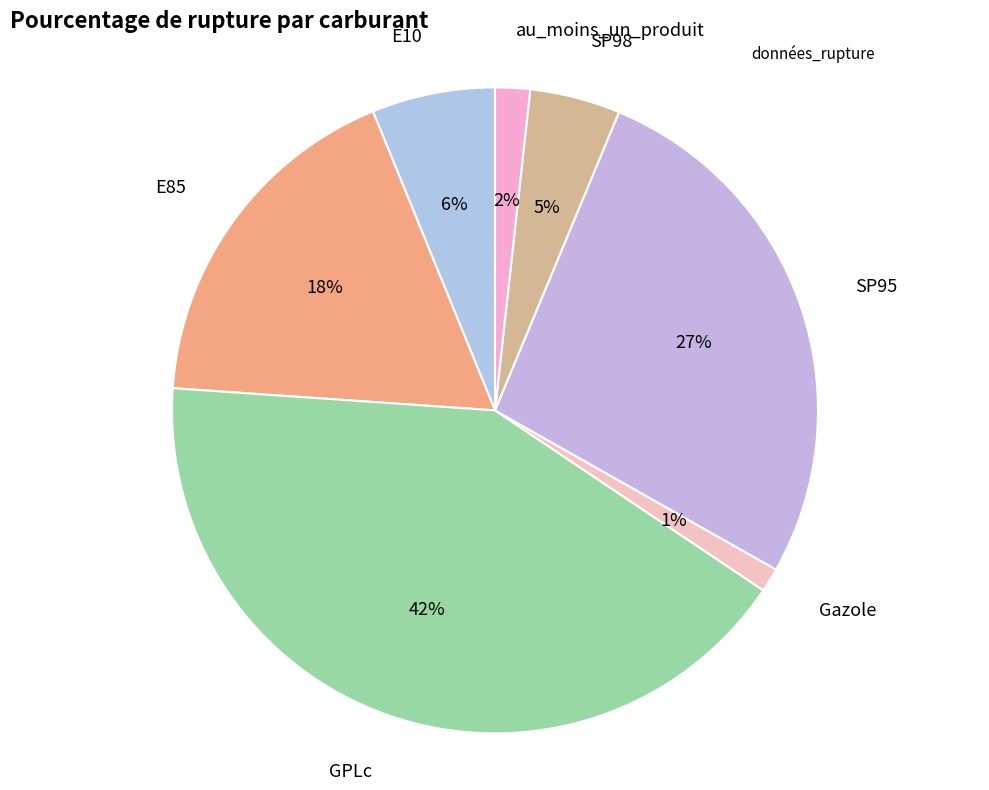

How many slices are in this pie chart?

7